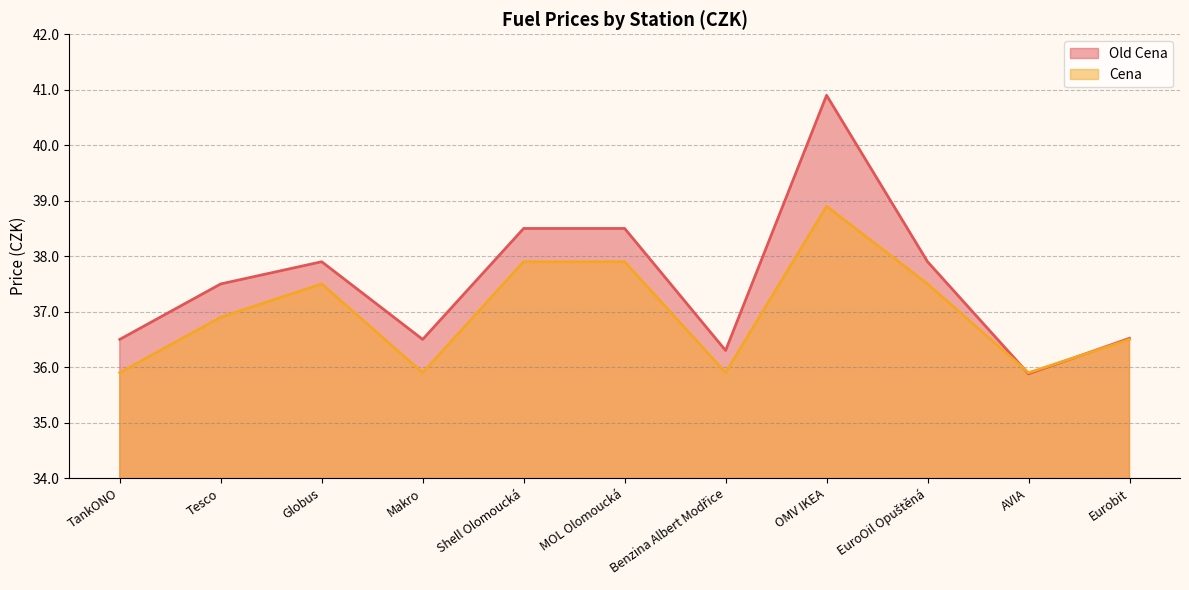

How many intersections are there between Old Cena and Cena?

2